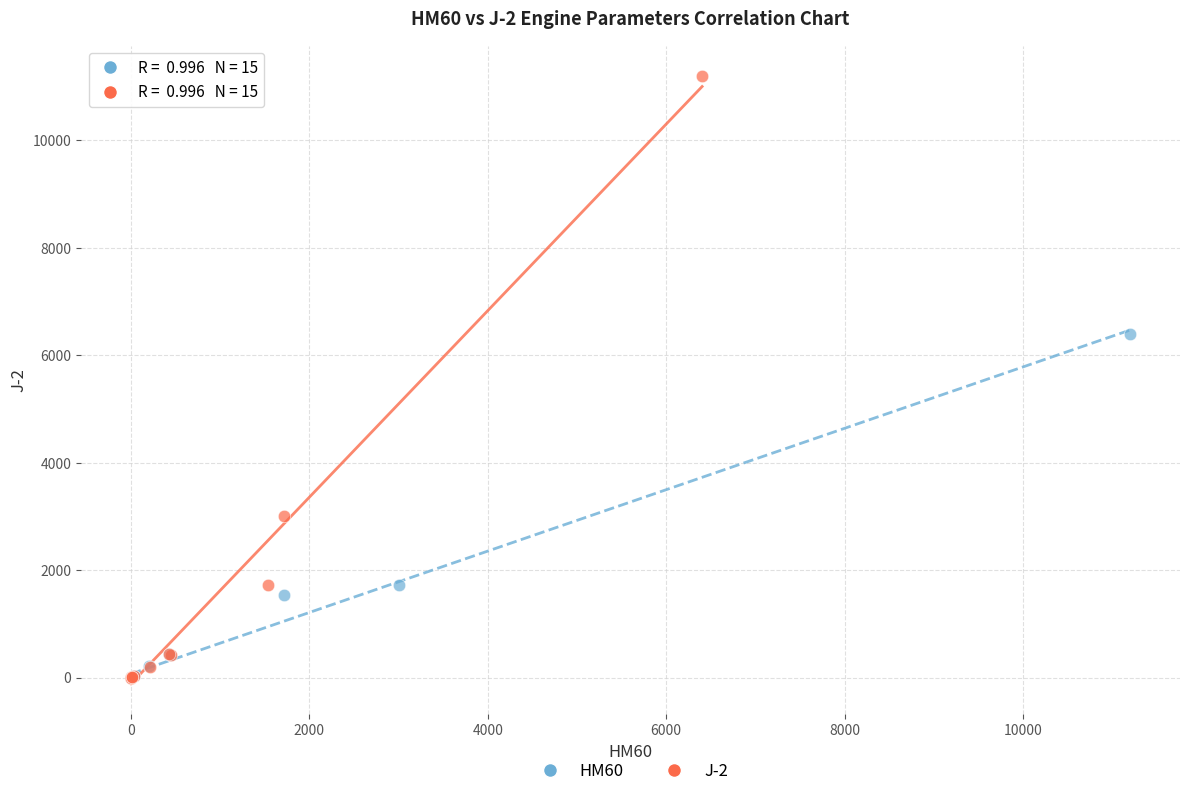

Which series contains the highest Y value?

J-2